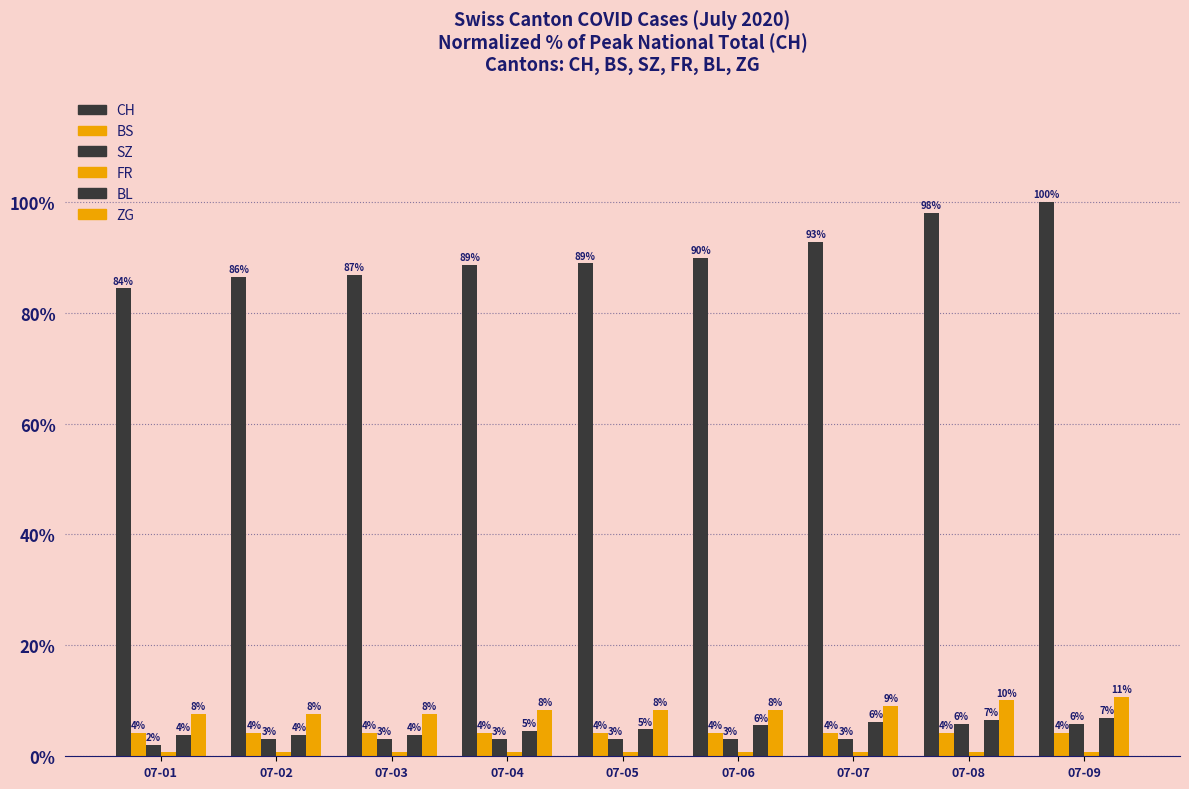

What is the average value of the SZ series?

3.6